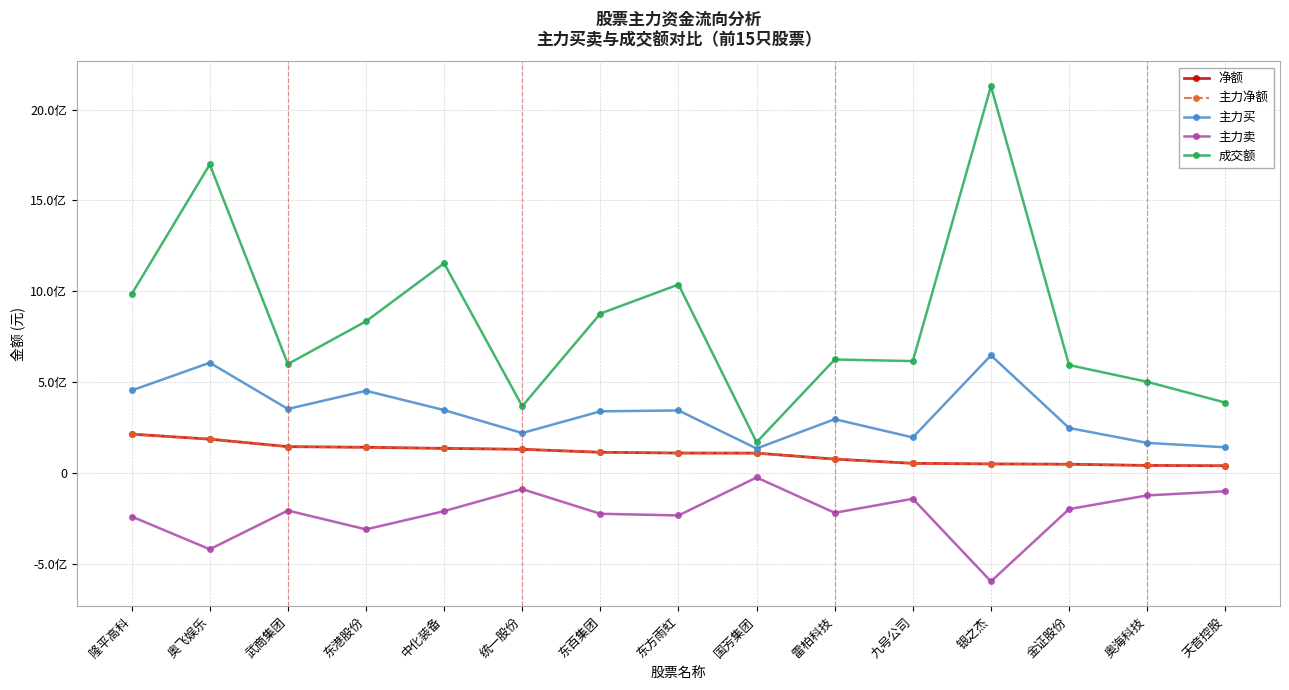

At which label does 净额 reach its peak?

隆平高科